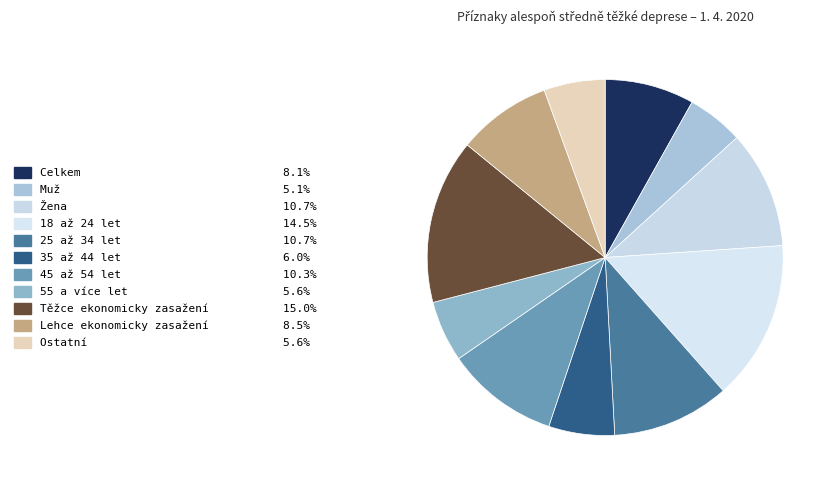

How many slices are in this pie chart?

11